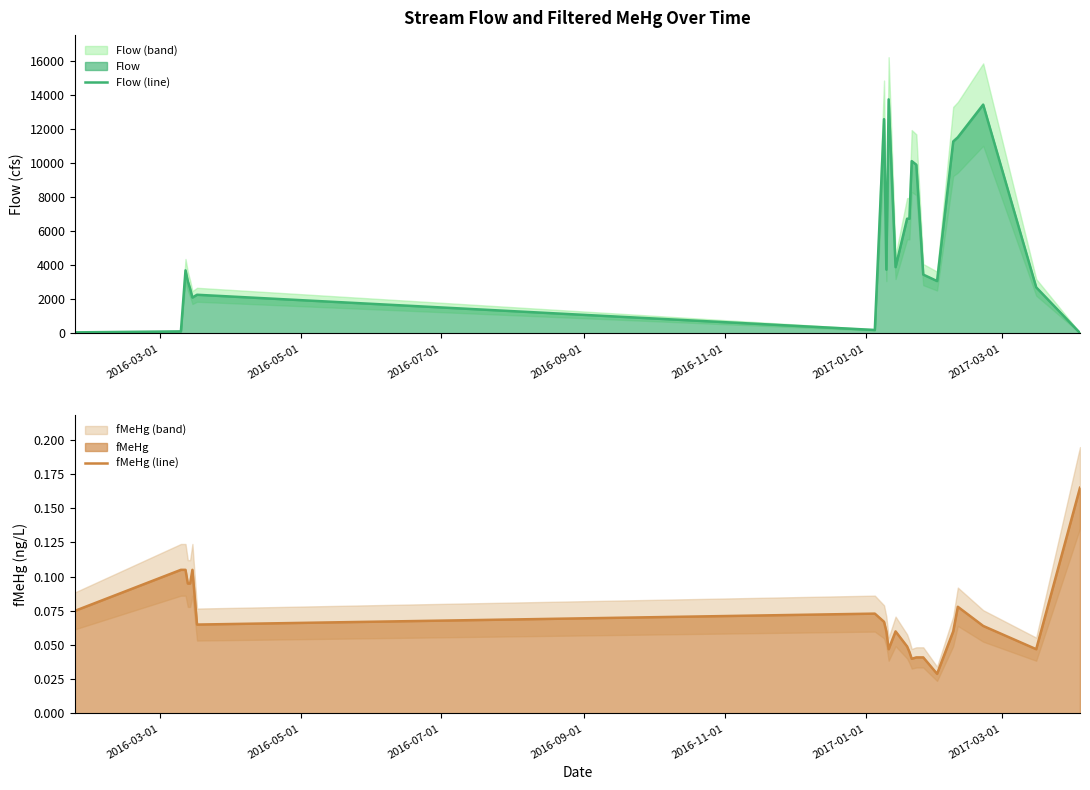

Reading right to left, list all the values displayed in this chart.

Flow (line): 28.0	2706.0	13421.0	11504.0	11260.0	3074.0	3453.0	9896.0	10109.0	6730.0	6730.0	3891.0	13730.0	3743.0	12569.0	205.0	2270.0	2108.0	2628.0	3061.0	3702.0	123.0	65.0
fMeHg (line): 0.2	0.0	0.1	0.1	0.1	0.0	0.0	0.0	0.0	0.0	0.0	0.1	0.0	0.1	0.1	0.1	0.1	0.1	0.1	0.1	0.1	0.1	0.1